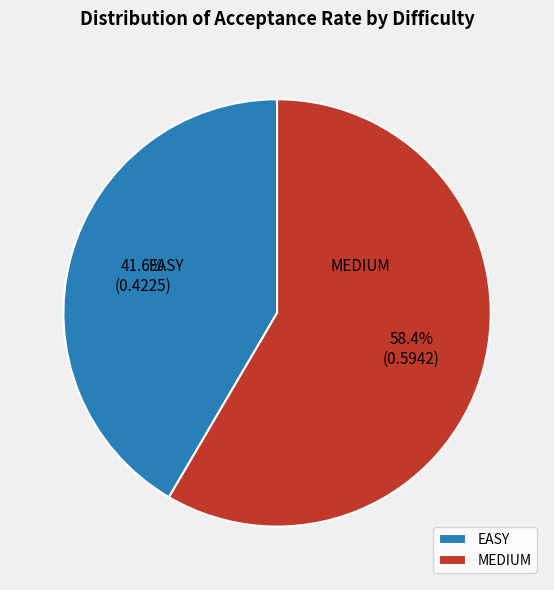

To the nearest percent, what is the average slice percentage?

50%